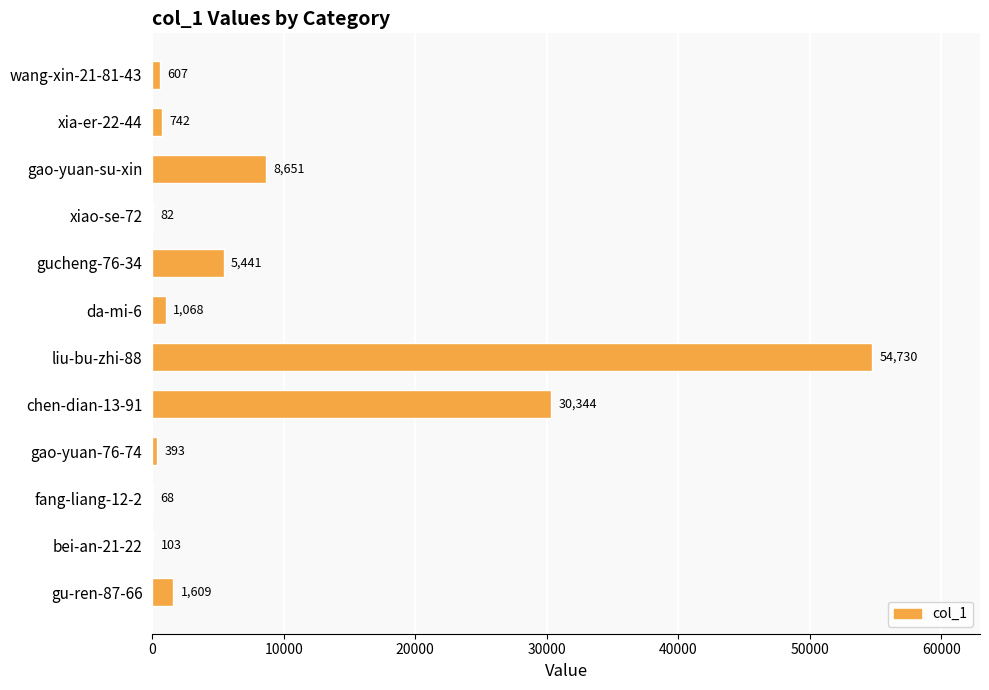

The value at wang-xin-21-81-43 is 607. True or false?

True